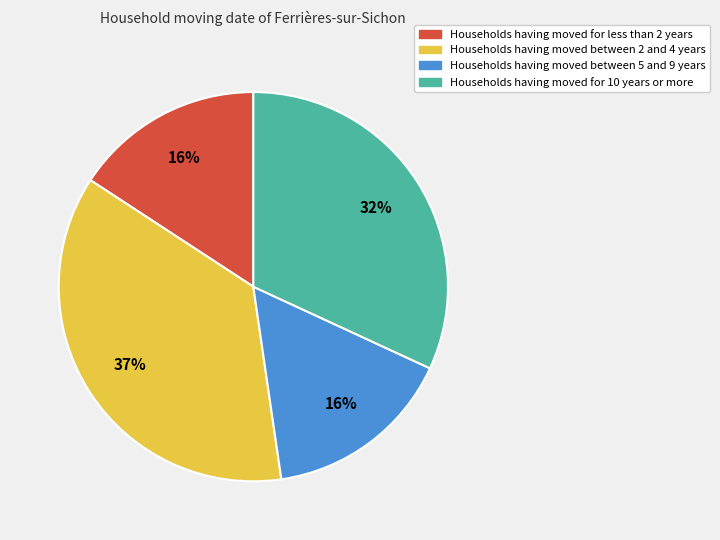

Is there a majority slice in this chart?

No